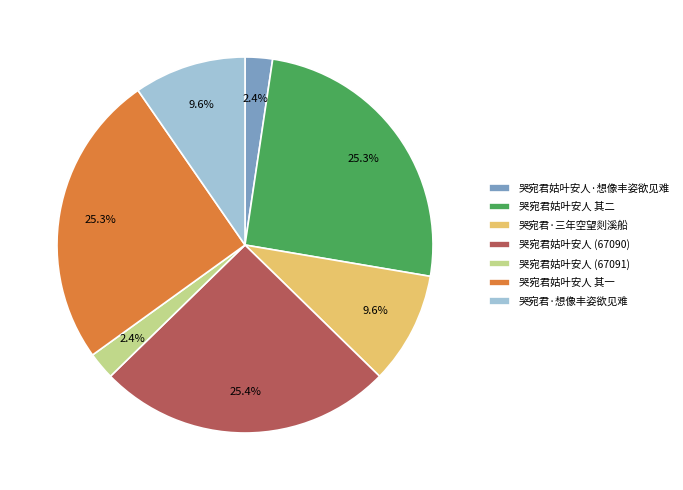

Is 哭宛君·想像丰姿欲见难 the majority of the pie?

No